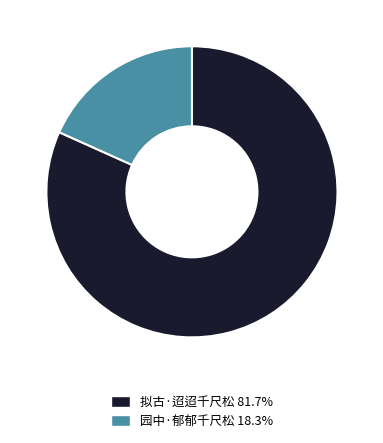

Do 拟古·迢迢千尺松 and 园中·郁郁千尺松 together represent more than half of the pie?

Yes